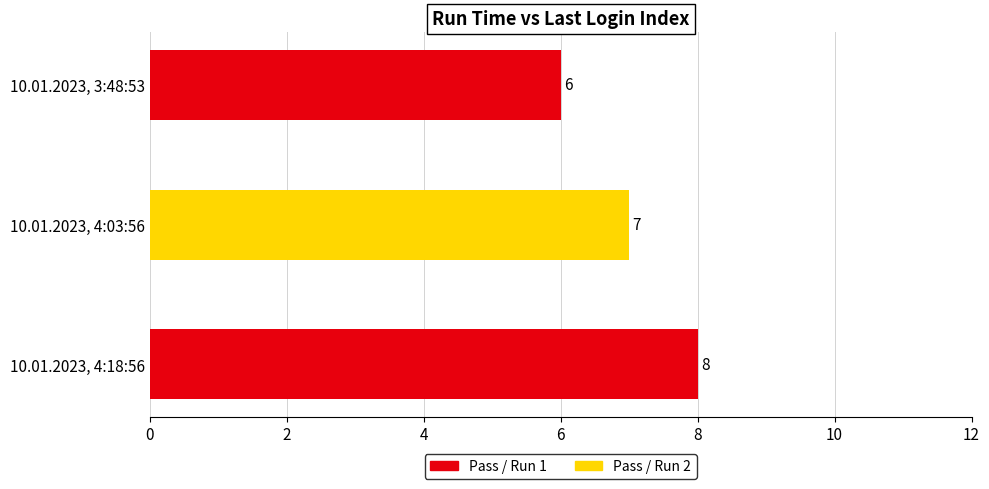

How many distinct data groups are displayed?

1